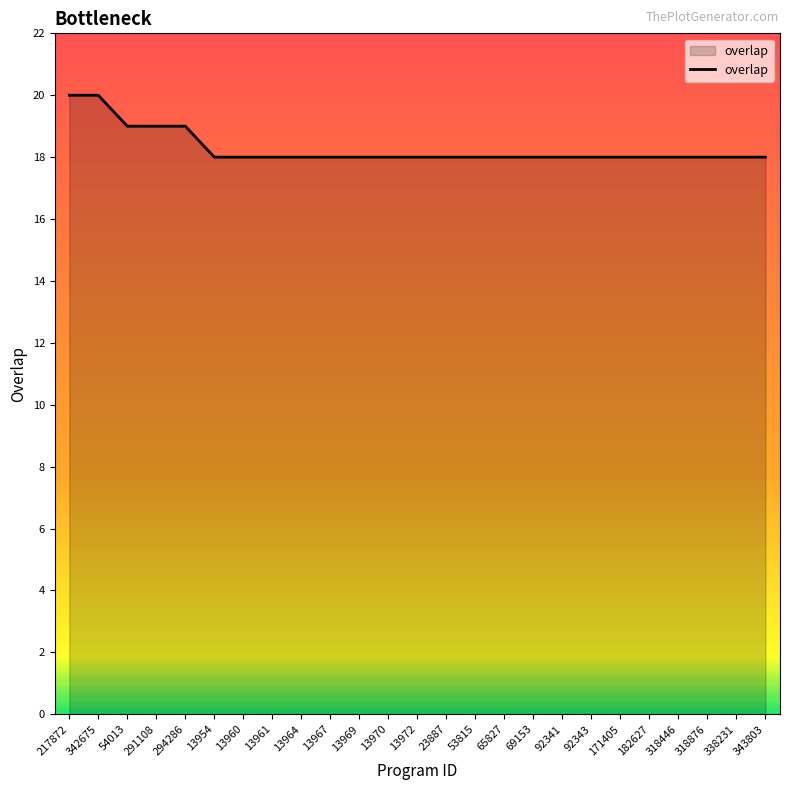

Reading left to right, transcribe all the data shown in this chart.

20	20	19	19	19	18	18	18	18	18	18	18	18	18	18	18	18	18	18	18	18	18	18	18	18